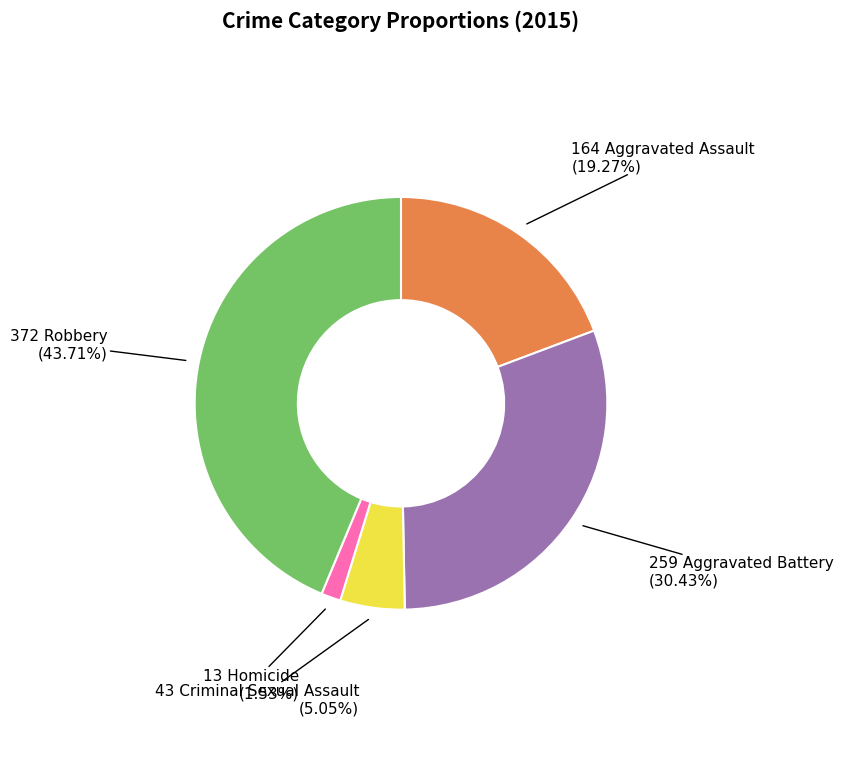

Is there any slice that represents more than half of the pie?

No